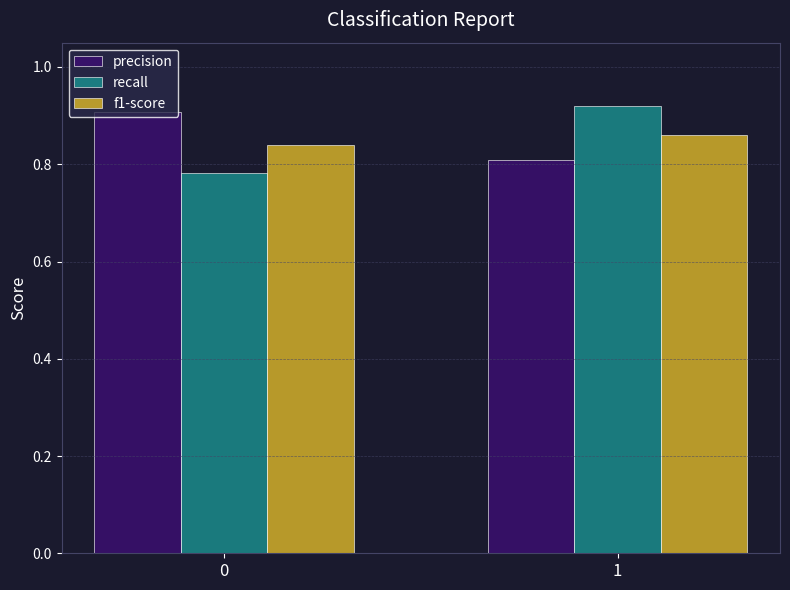

What is the sum of the f1-score values at 0 and 1?

1.7